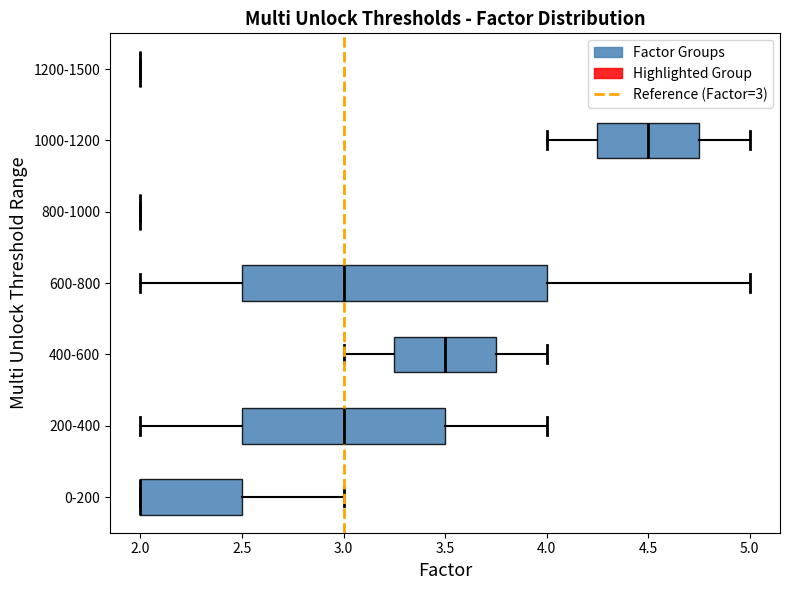

Reading bottom to top, transcribe this box plot: for each box, give where its median line is, the range the box spans, and where its two whiskers end, as read against the x-axis. The values are not printed on the chart, so give them approximately, as read against the axis.

0-200: median 2.00 (drawn on the box's left edge), box 2.00 to 2.50, whiskers 2.00 to 3.00
200-400: median 3.00, box 2.50 to 3.50, whiskers 2.00 to 4.00
400-600: median 3.50, box 3.25 to 3.75, whiskers 3.00 to 4.00
600-800: median 3.00, box 2.50 to 4.00, whiskers 2.00 to 5.00
800-1000: box collapsed to a line at 2.00, whiskers 2.00 to 2.00
1000-1200: median 4.50, box 4.25 to 4.75, whiskers 4.00 to 5.00
1200-1500: box collapsed to a line at 2.00, whiskers 2.00 to 2.00